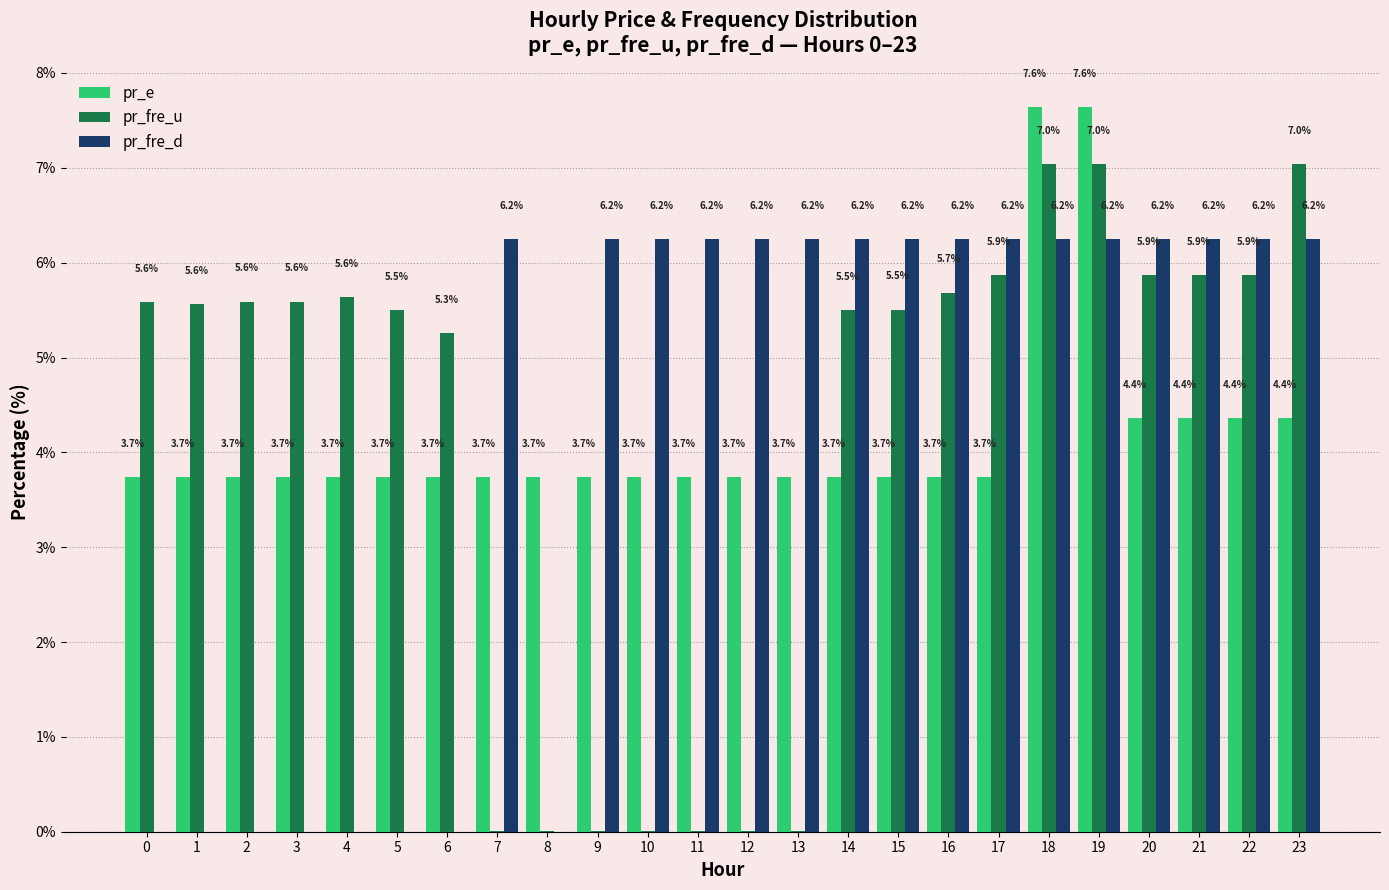

Read the pr_fre_d value at 18.

6.2